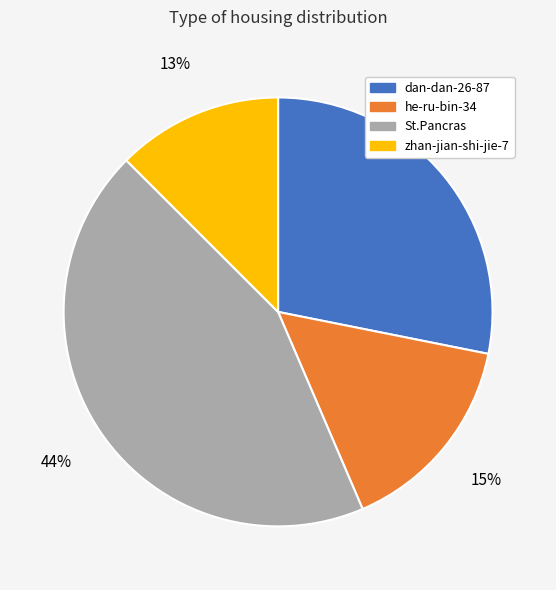

The St.Pancras slice represents 52% of the pie. True or false?

False